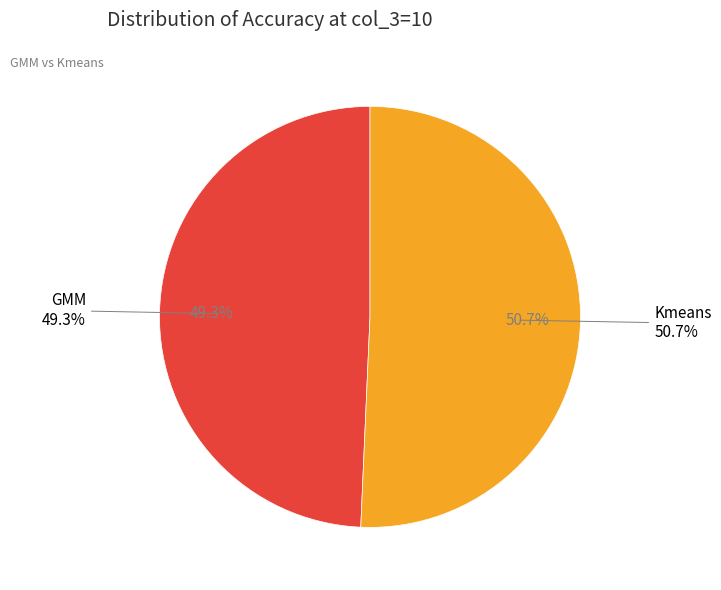

Rank the categories by value from lowest to highest.

GMM, Kmeans